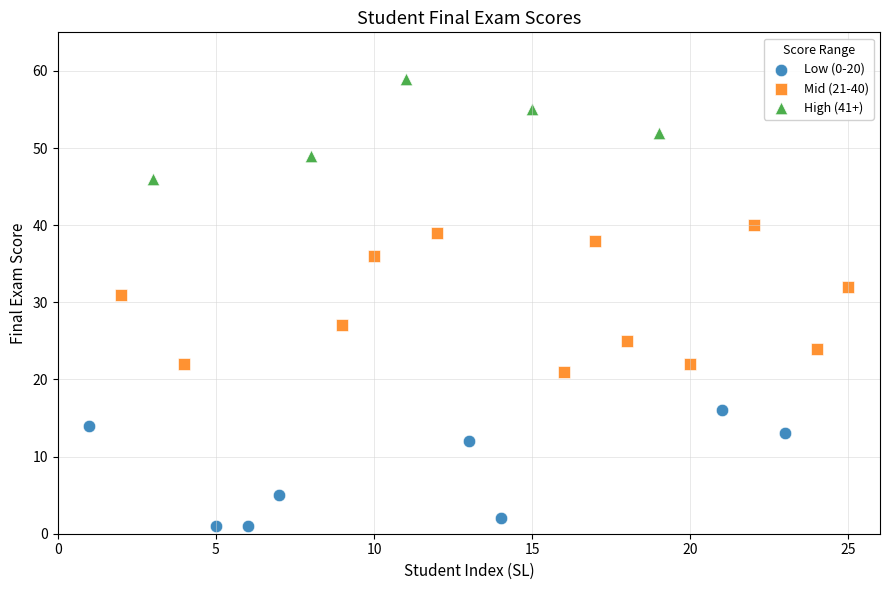

Which series reaches the minimum Y coordinate?

Low (0-20)